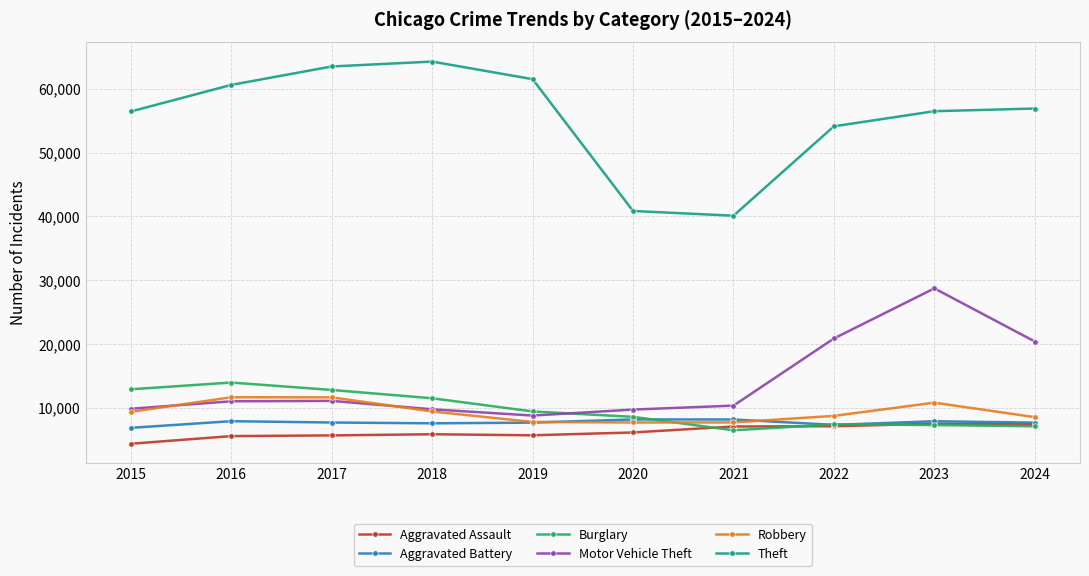

How many values in the Burglary series are below 9470?

5